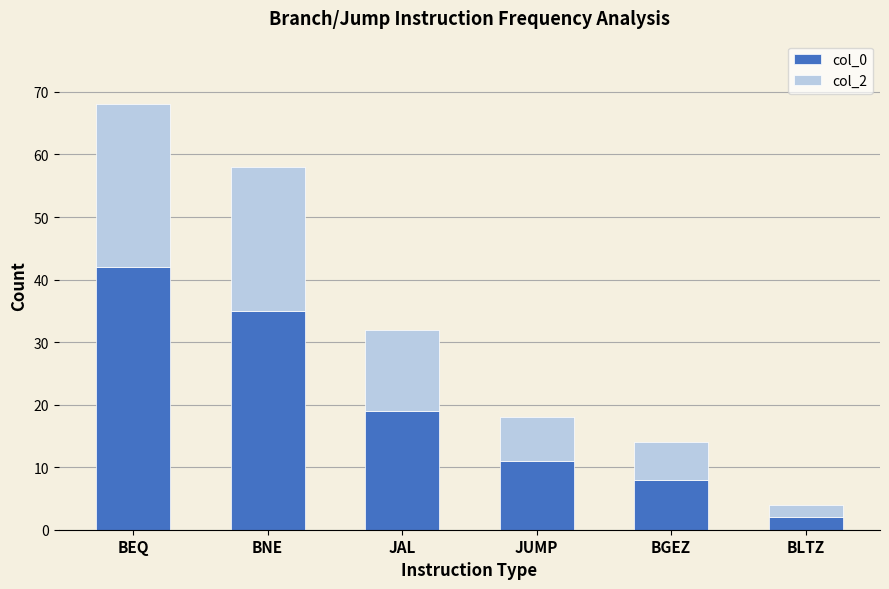

What is the difference between the maximum and minimum values in the col_0 series?

40